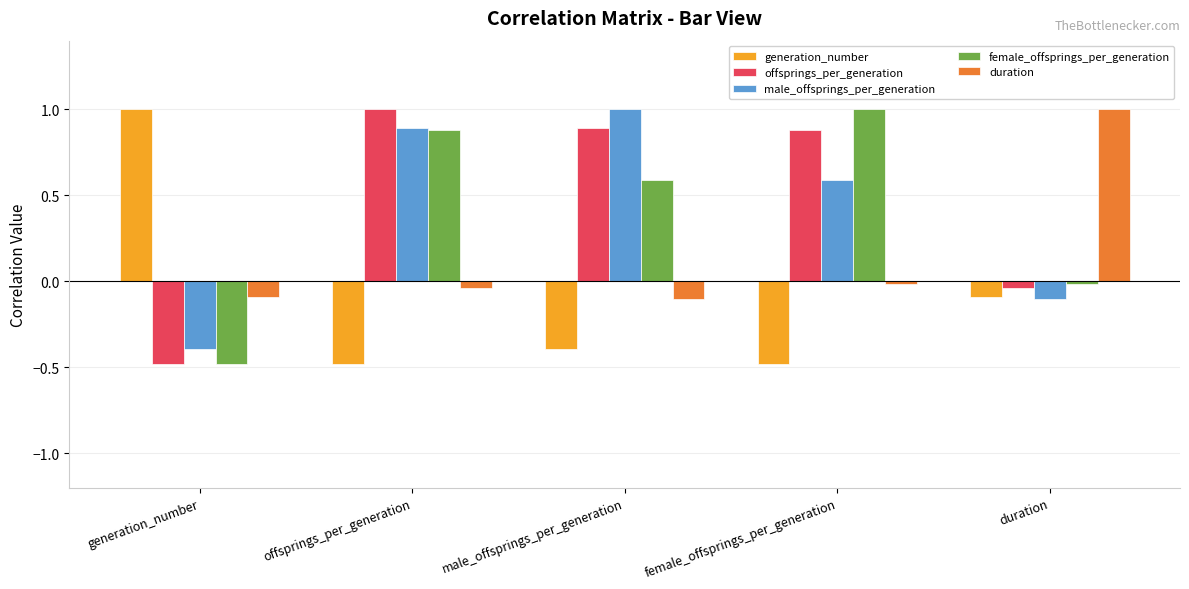

The value of generation_number at female_offsprings_per_generation is -0.5. True or false?

True